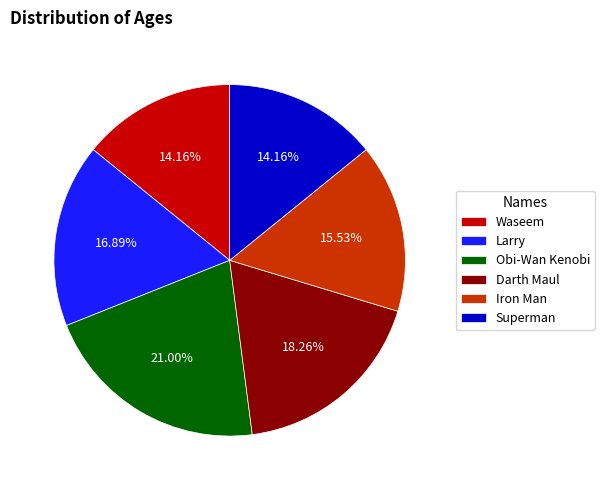

Which category has the biggest portion of the pie?

Obi-Wan Kenobi